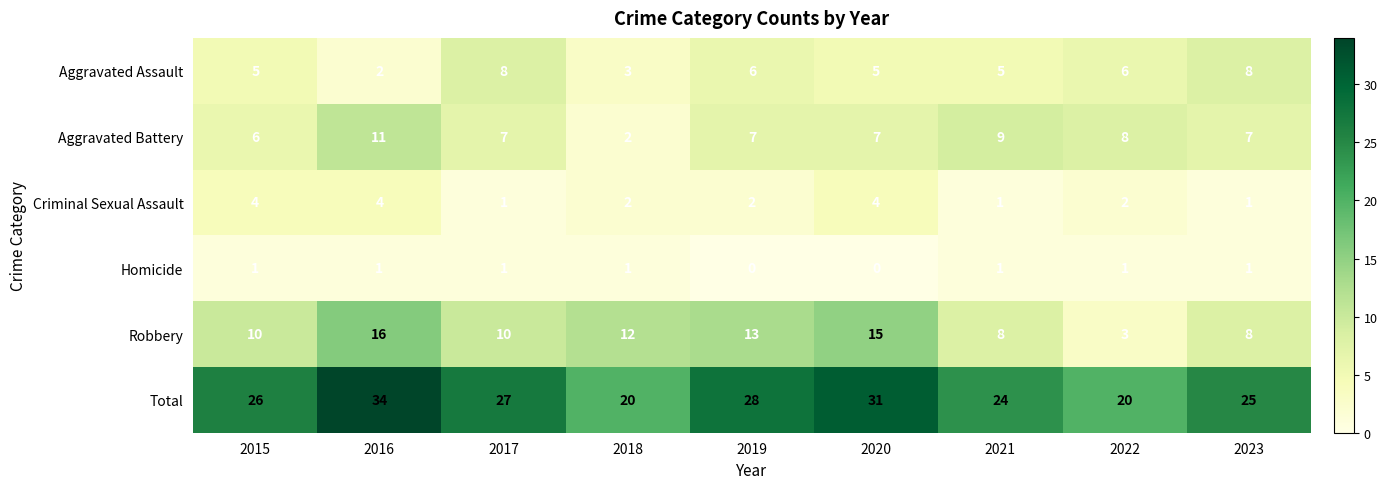

Where is Total nearest to the value 27?

2017